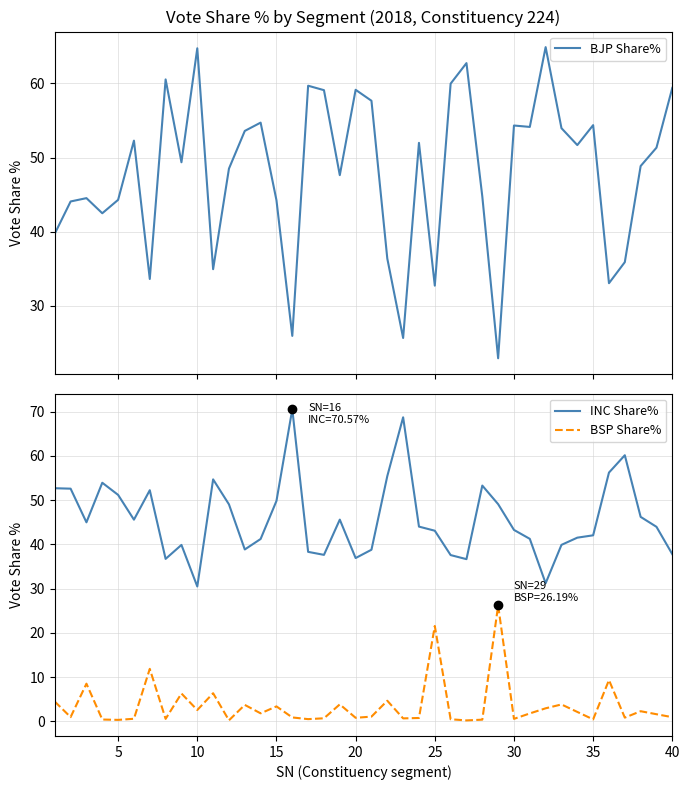

How many lines are shown in the chart?

3